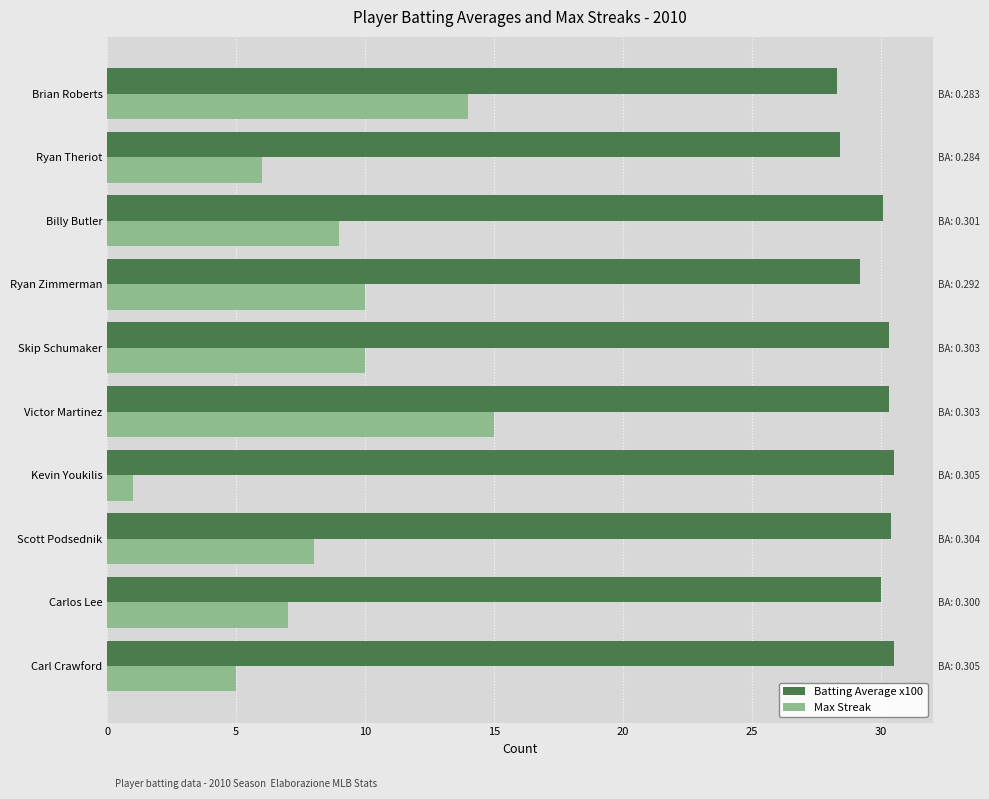

How many data points in Max Streak are above 9?

4